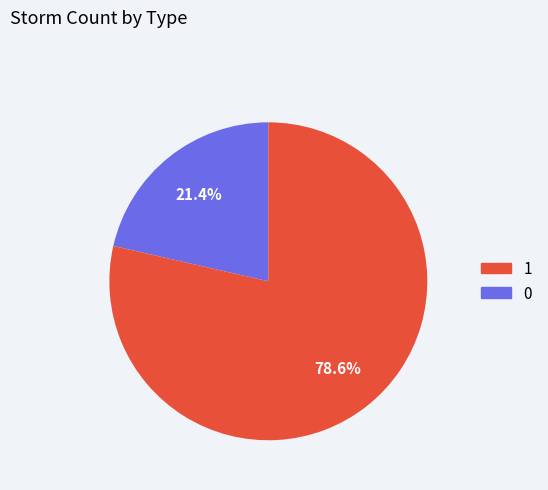

Does any single category account for the majority?

Yes